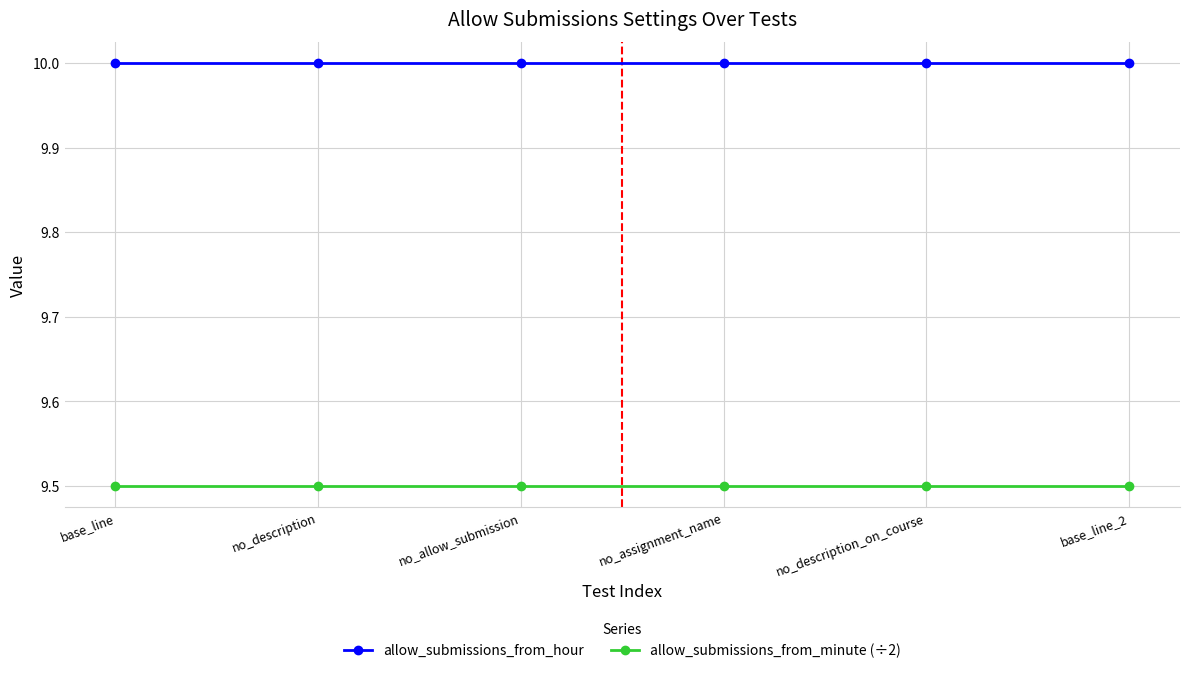

What is the difference between the highest and lowest values at no_allow_submission?

0.5